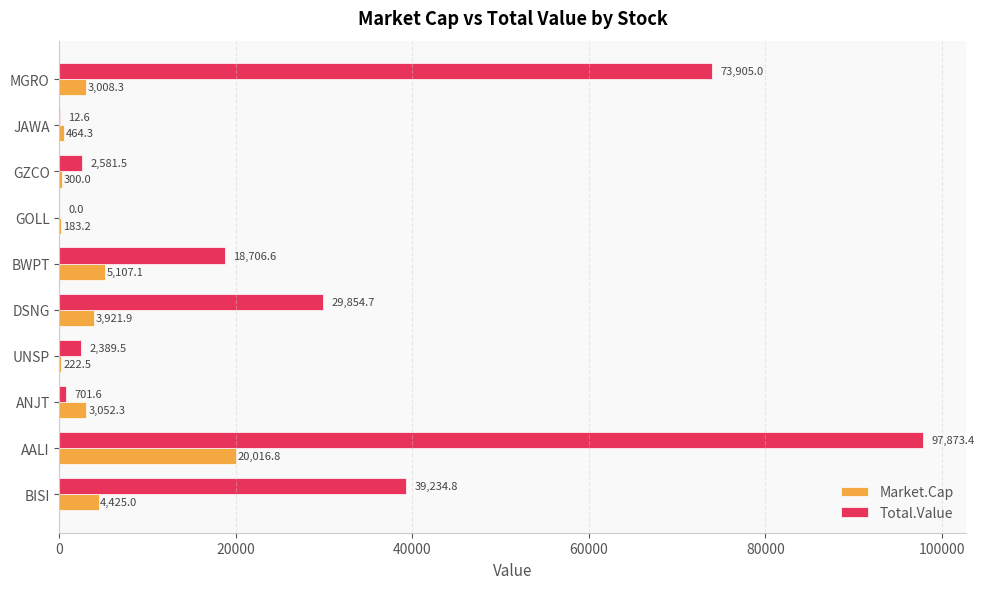

The Total.Value series shows 15589.0 at DSNG. True or false?

False